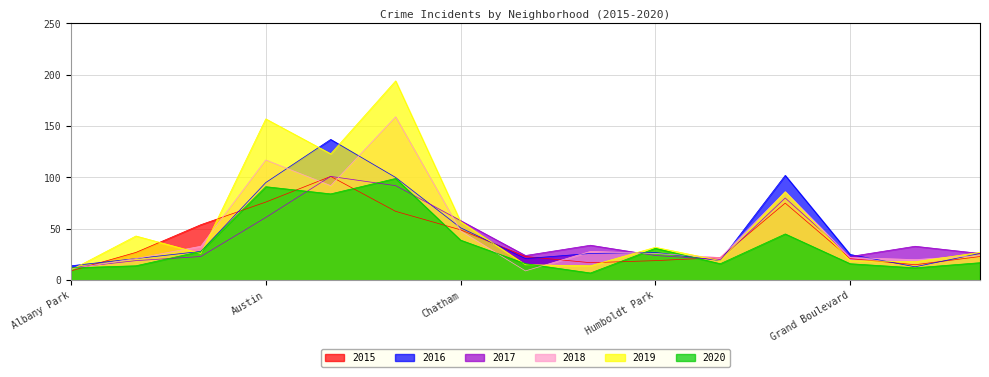

What position from the left is Douglas?

11